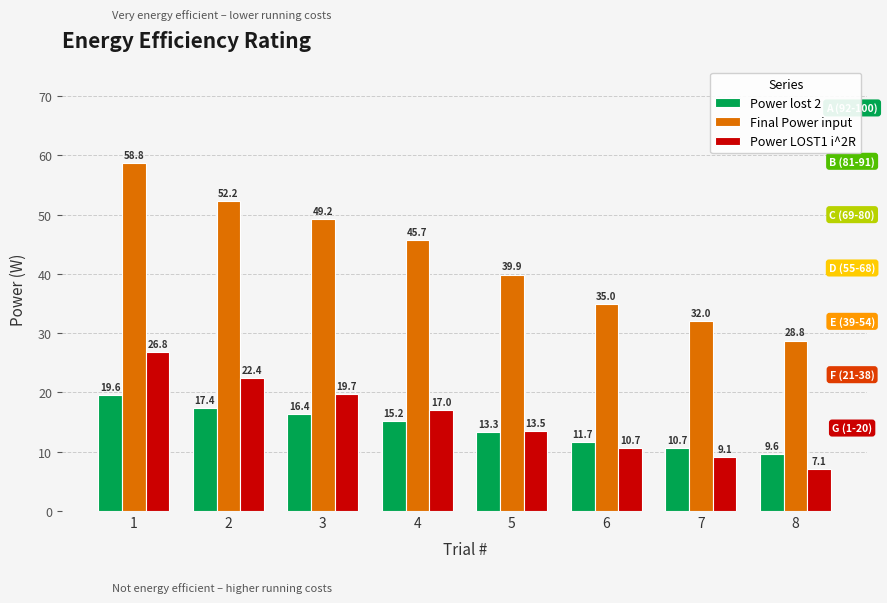

Reading right to left, list all the values displayed in this chart.

Power lost 2: 9.6	10.7	11.7	13.3	15.2	16.4	17.4	19.6
Final Power input: 28.8	32.0	35.0	39.9	45.7	49.2	52.2	58.8
Power LOST1 i^2R: 7.1	9.1	10.7	13.5	17.0	19.7	22.4	26.8